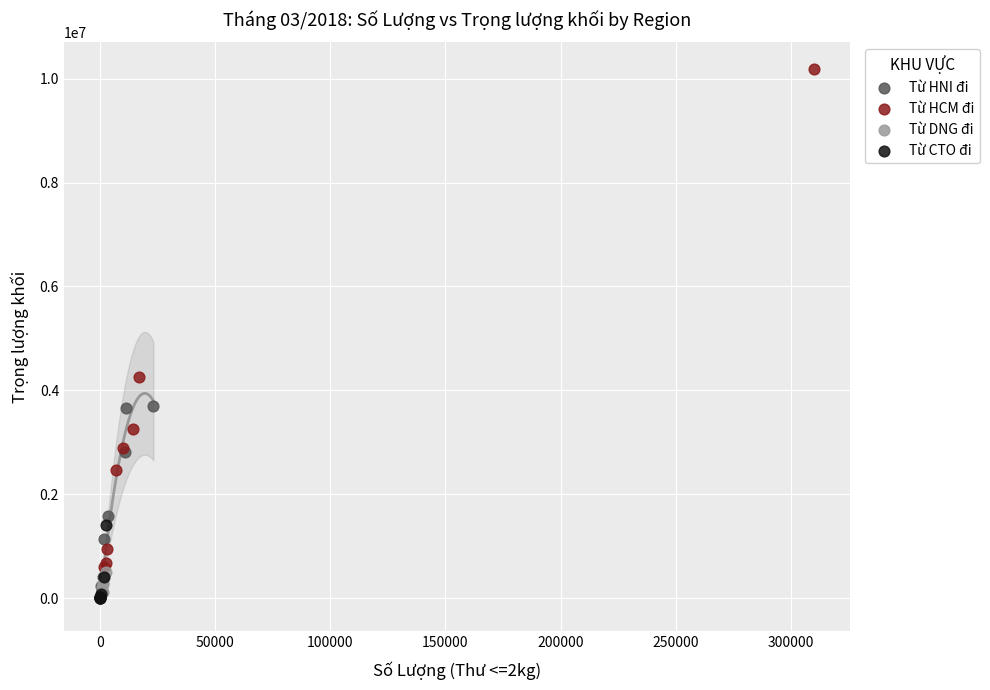

Which series contains the highest Y value?

Từ HCM đi